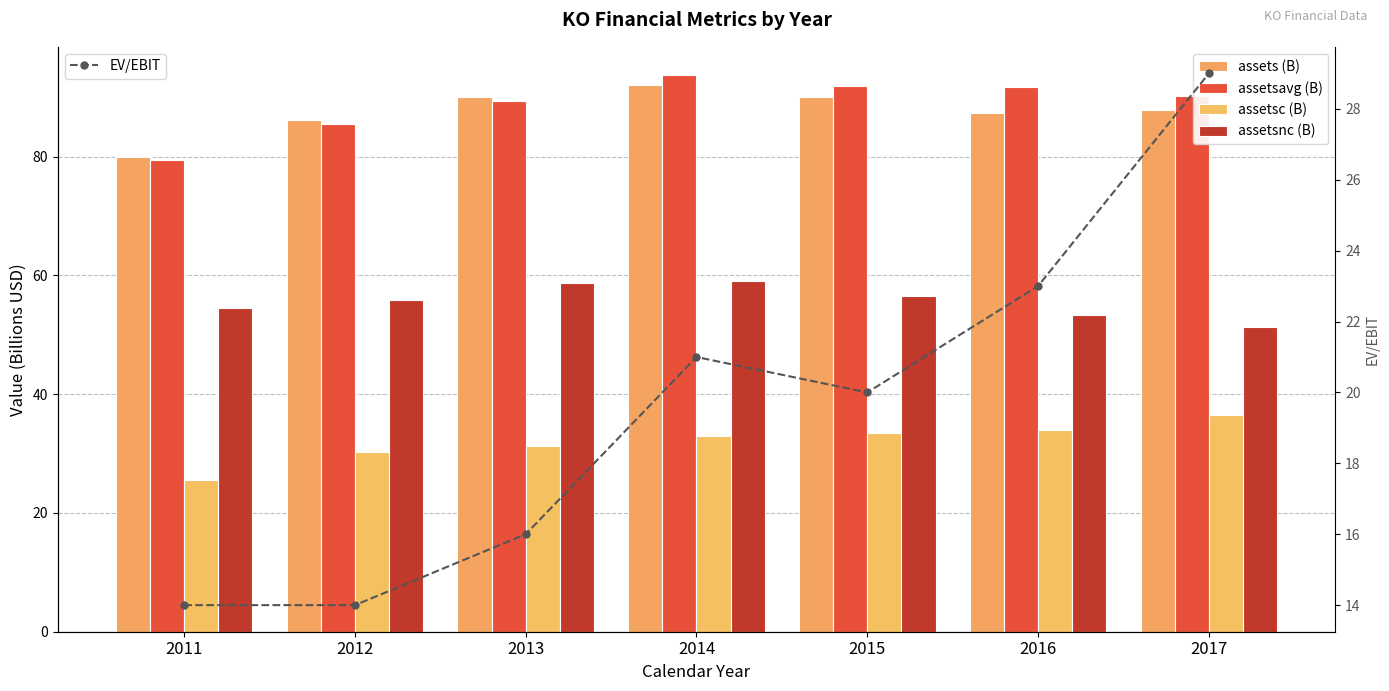

What value does the assets (B) series have at 2015?

90.0